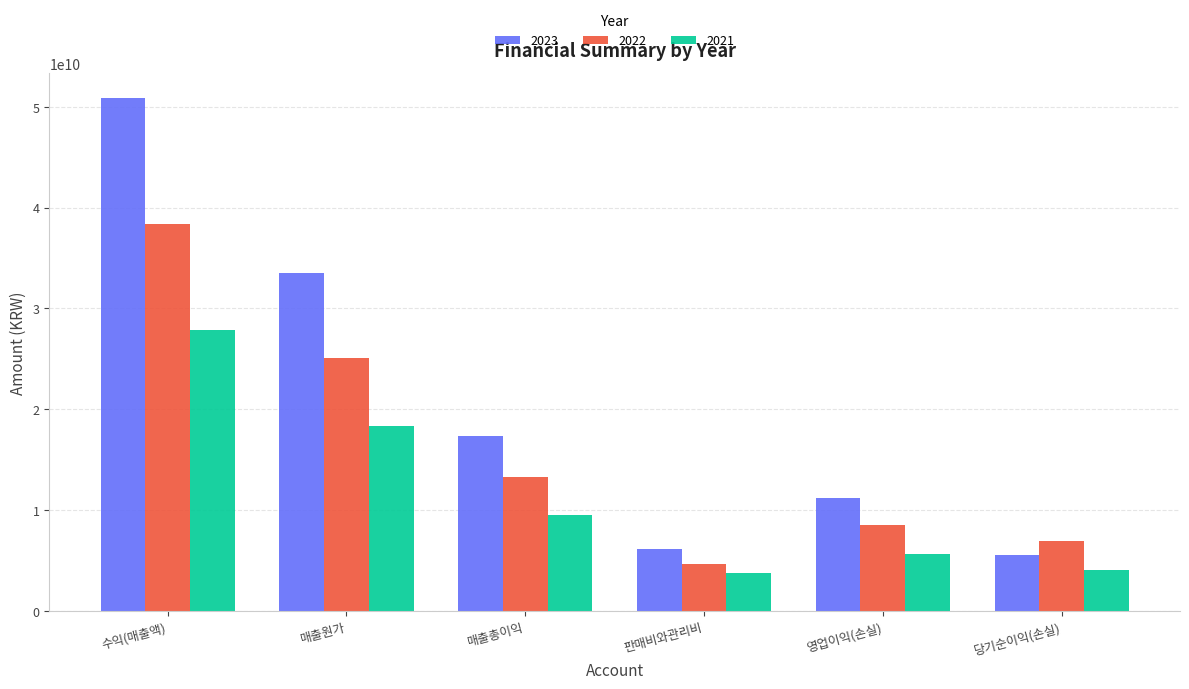

At which label is 2021 closest to 15835937421?

매출원가